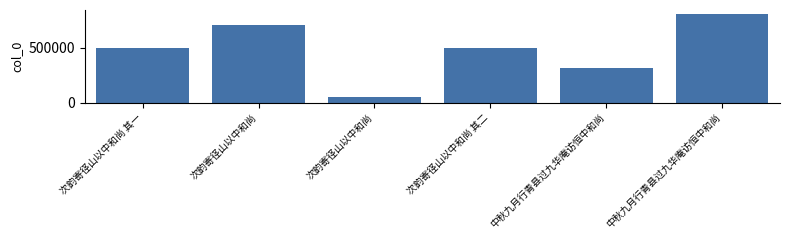

Where is the data nearest to the value 429863?

次韵寄径山以中和尚 其一